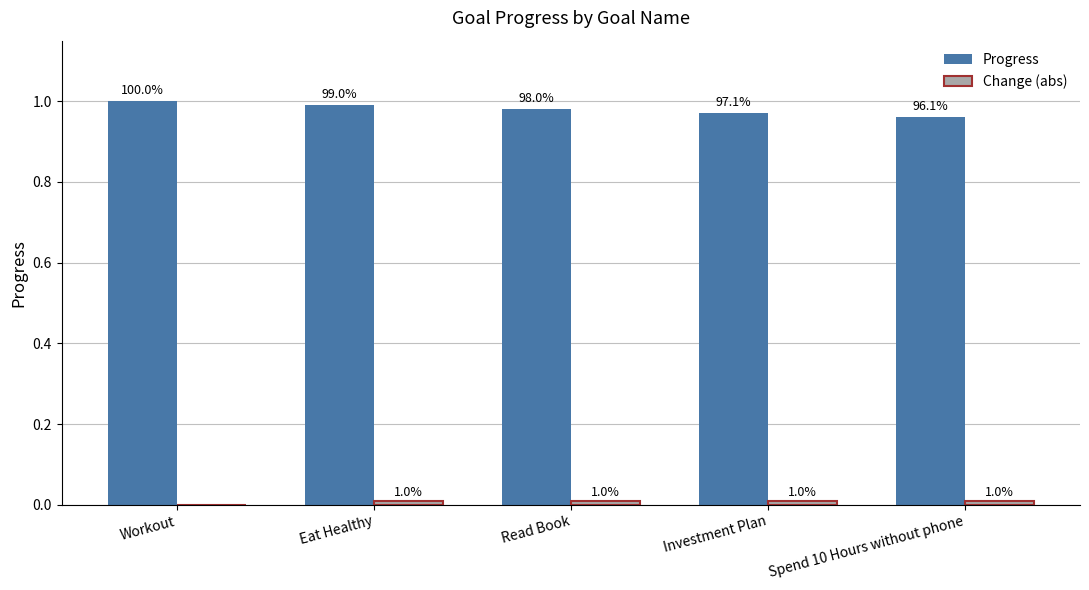

How many Change (abs) values are between 0 and 1?

5